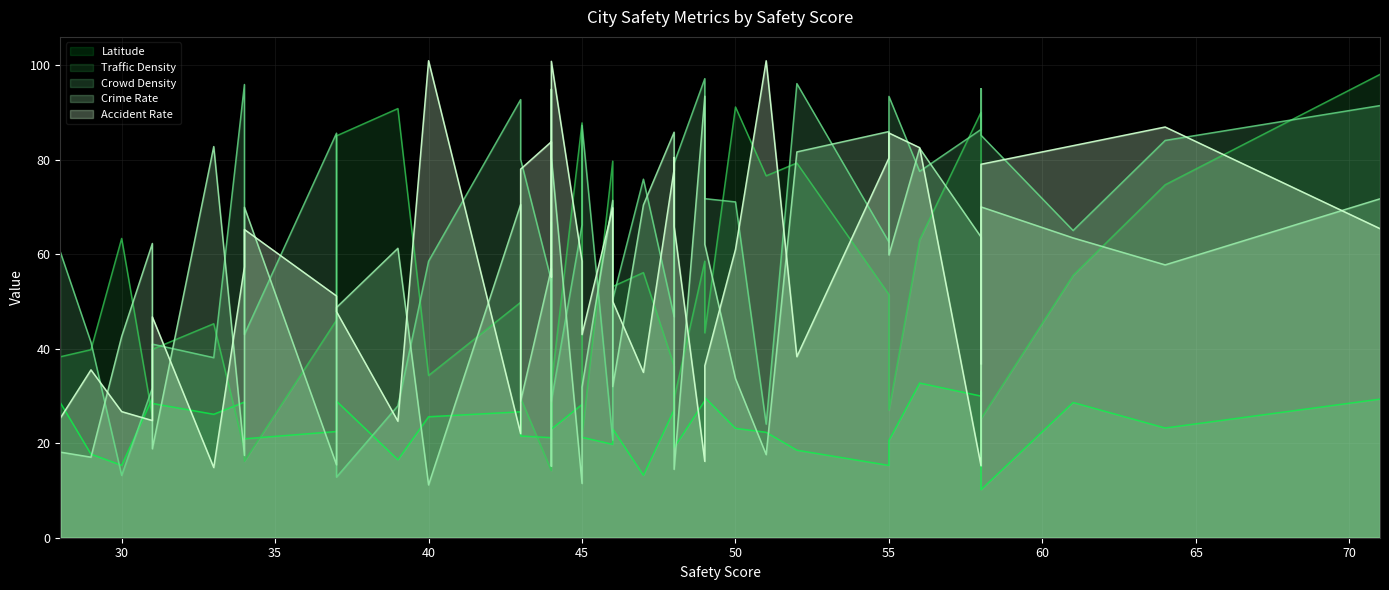

Where is Crime Rate nearest to the value 53?

44